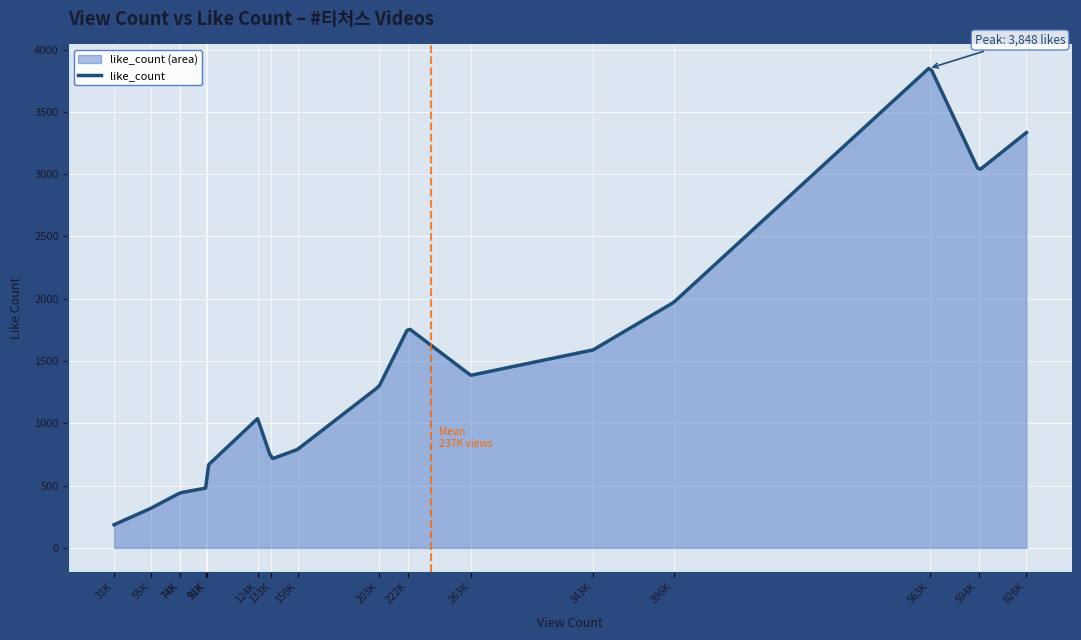

What is the smallest value displayed?

186.0